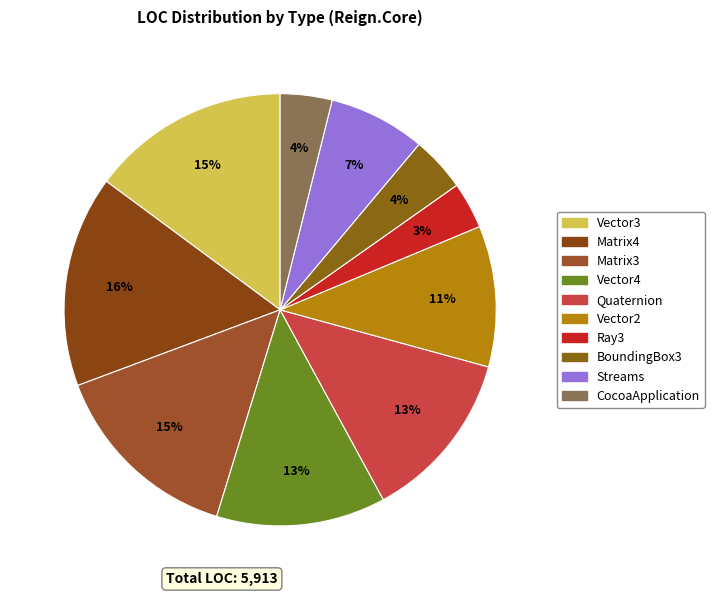

What percentage is NOT represented by Ray3?

96.5%